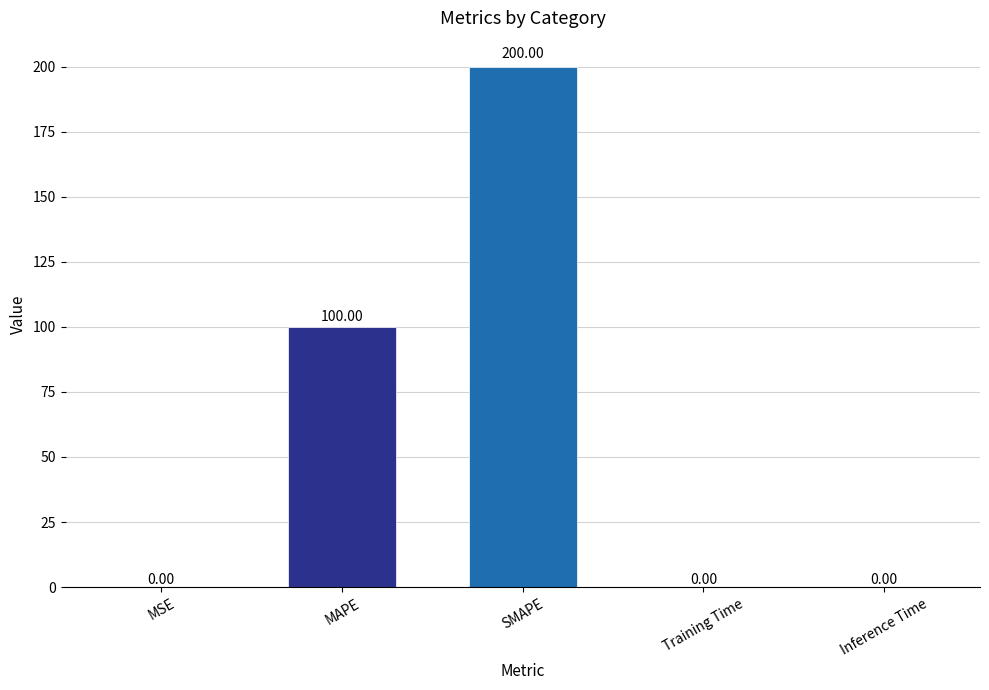

What is the change in value from MAPE to Inference Time?

-100.0